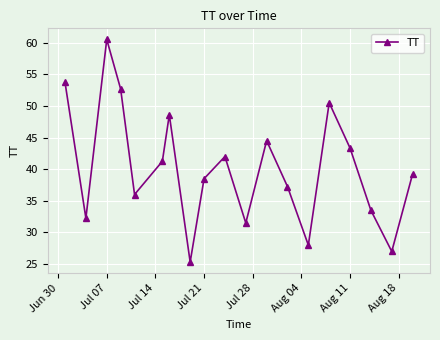

What is the value of the 8th point from the left?

25.3